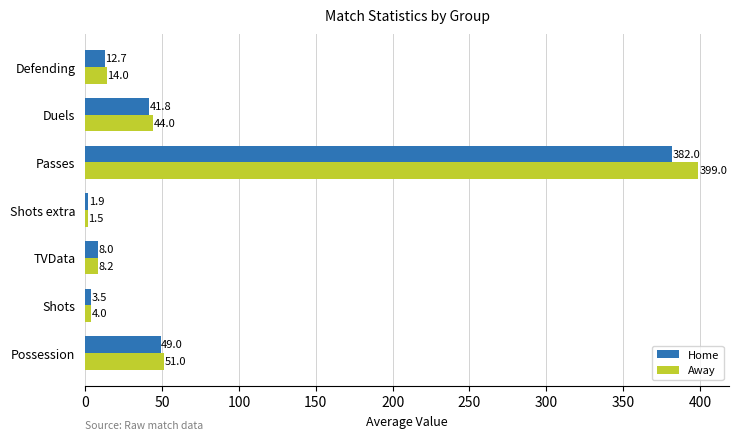

How many values in the Away series are below 14?

3